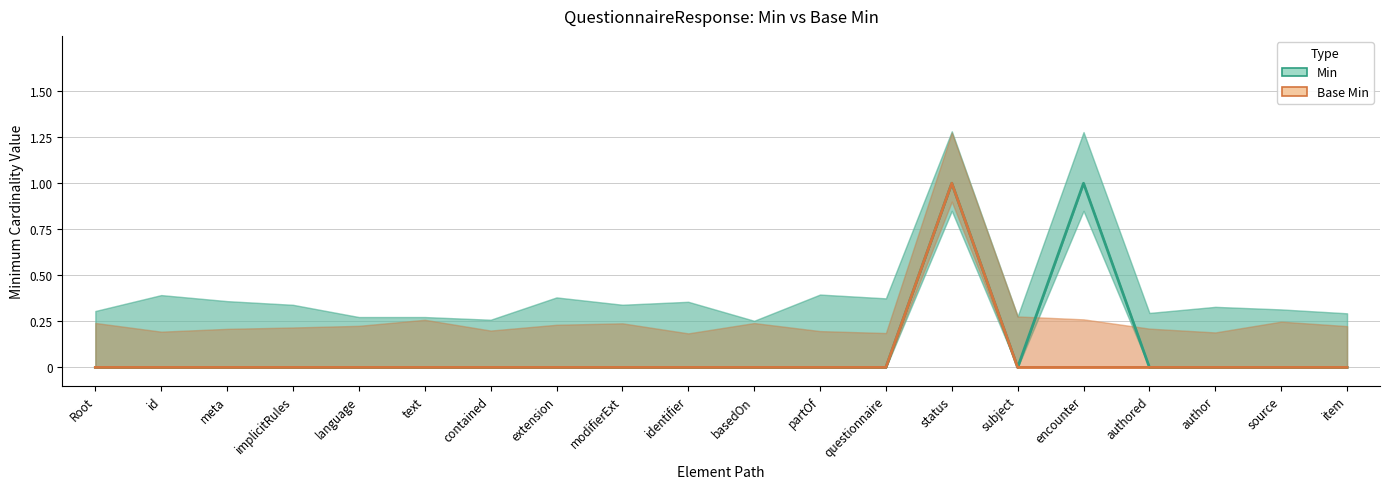

What is the label of the 3rd point from the left?

meta